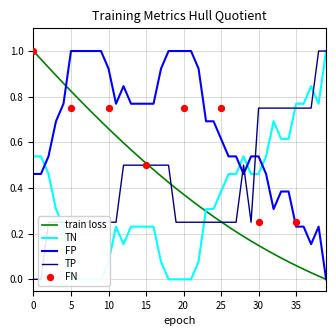

Which series has the largest Y range (max minus min)?

train loss